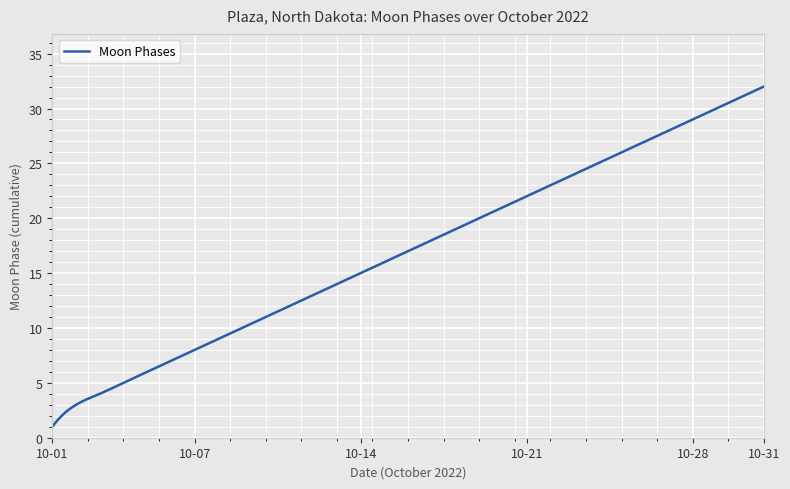

Count the number of categories in the chart.

300